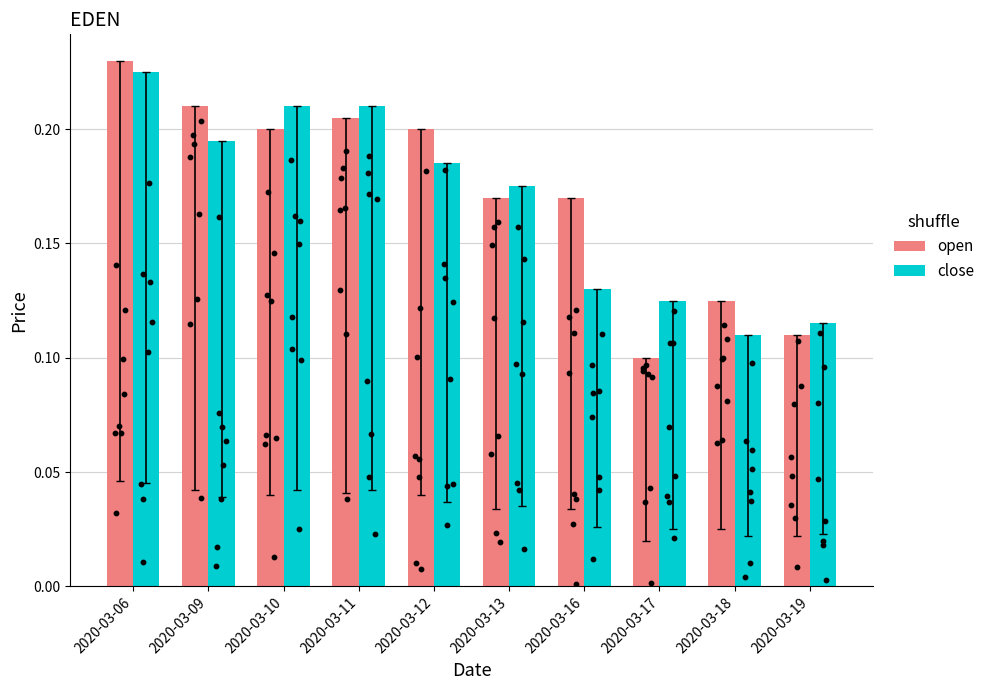

What is the total value across all series at 2020-03-11?

0.4